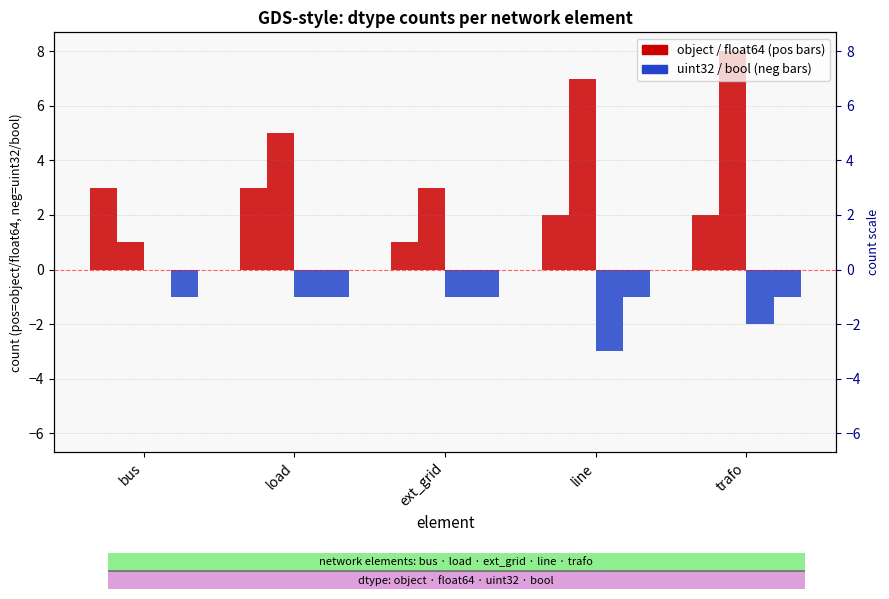

Which label corresponds to the smallest value in the chart?

line